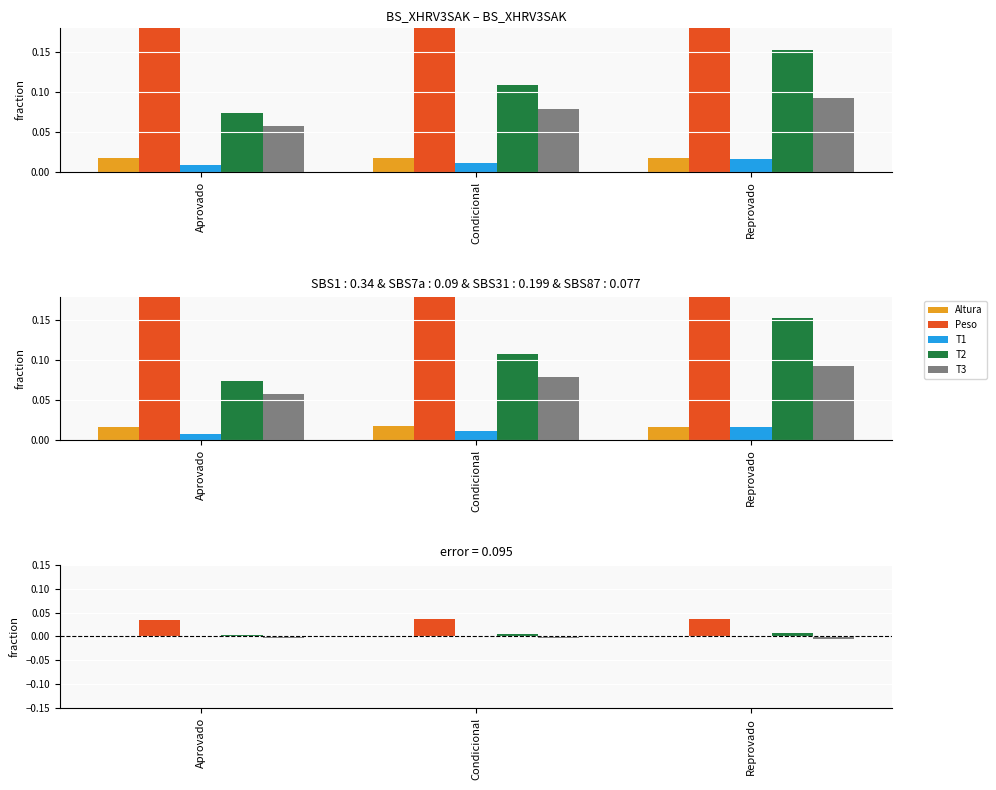

Count the number of data series in this chart.

5